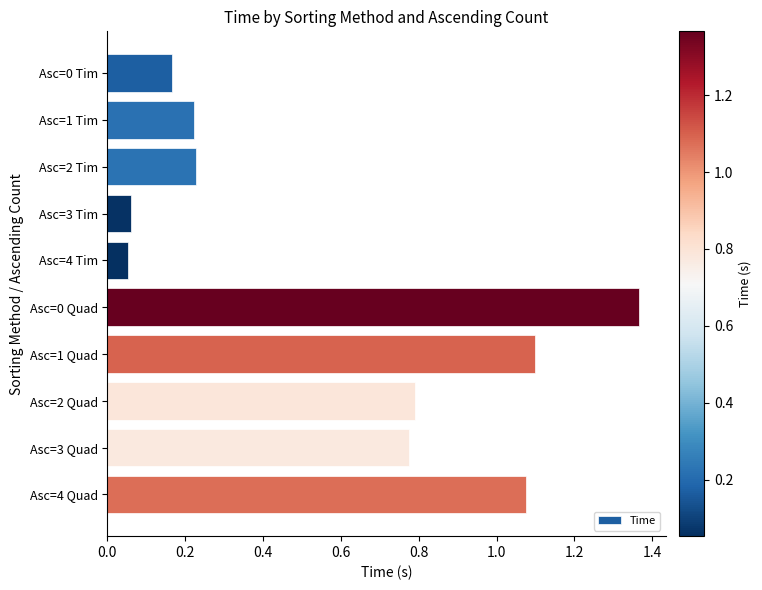

True or false: the data shows 1.1 at Asc=4 Quad.

True